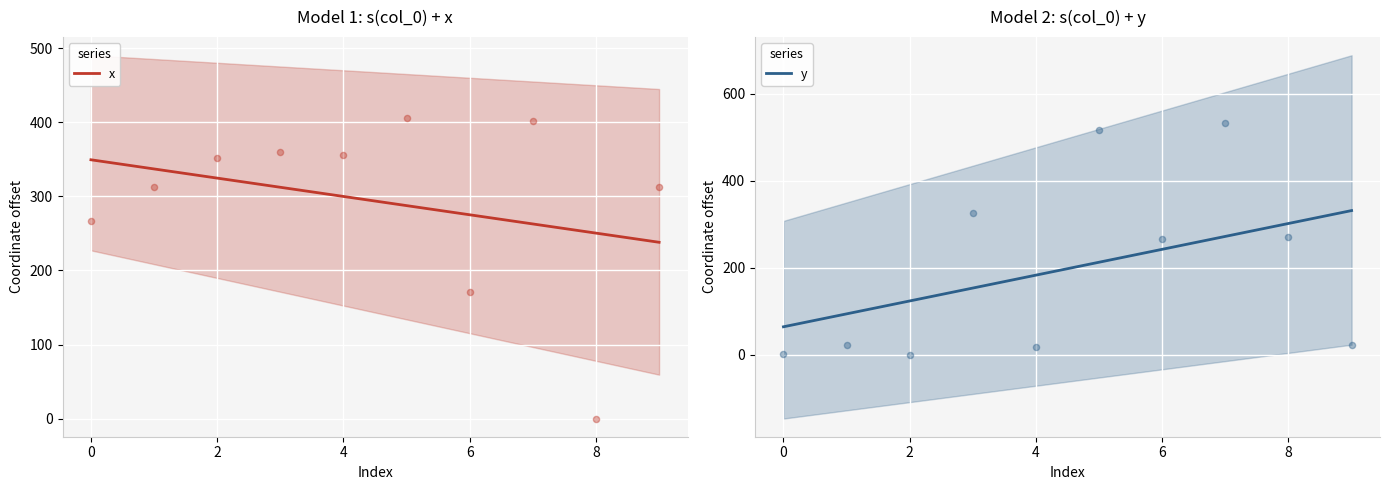

Which series has the largest total across all categories?

x